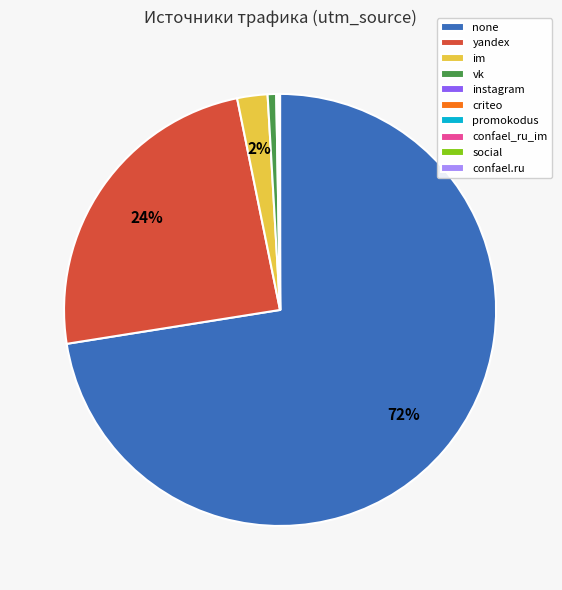

To the nearest percent, what portion does yandex represent?

24%